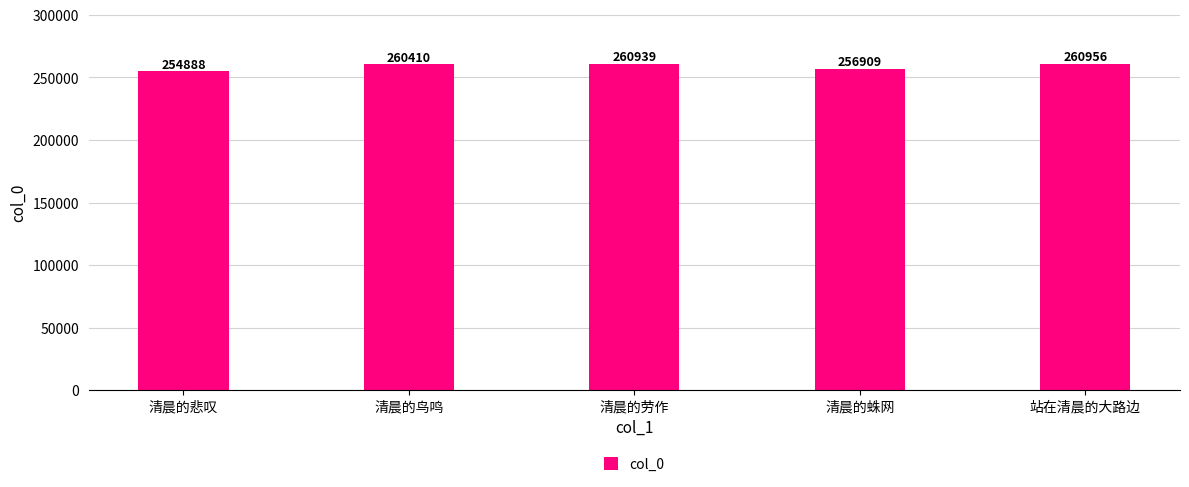

Which has a higher value, 清晨的鸟鸣 or 站在清晨的大路边?

站在清晨的大路边